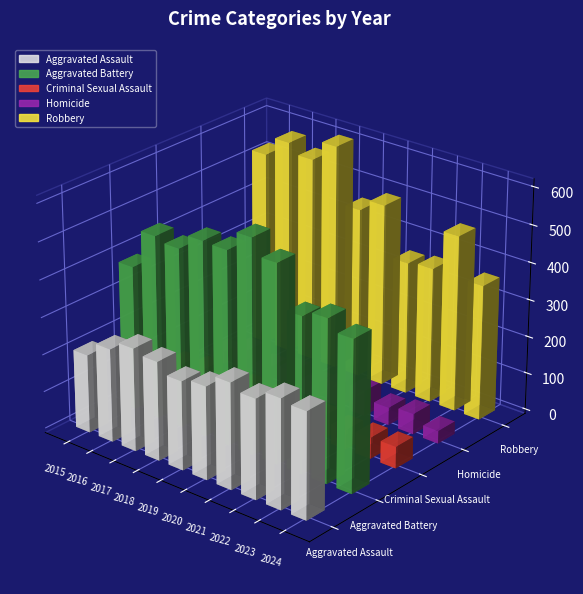

What are all the series names shown in the legend?

Aggravated Assault, Aggravated Battery, Criminal Sexual Assault, Homicide, Robbery